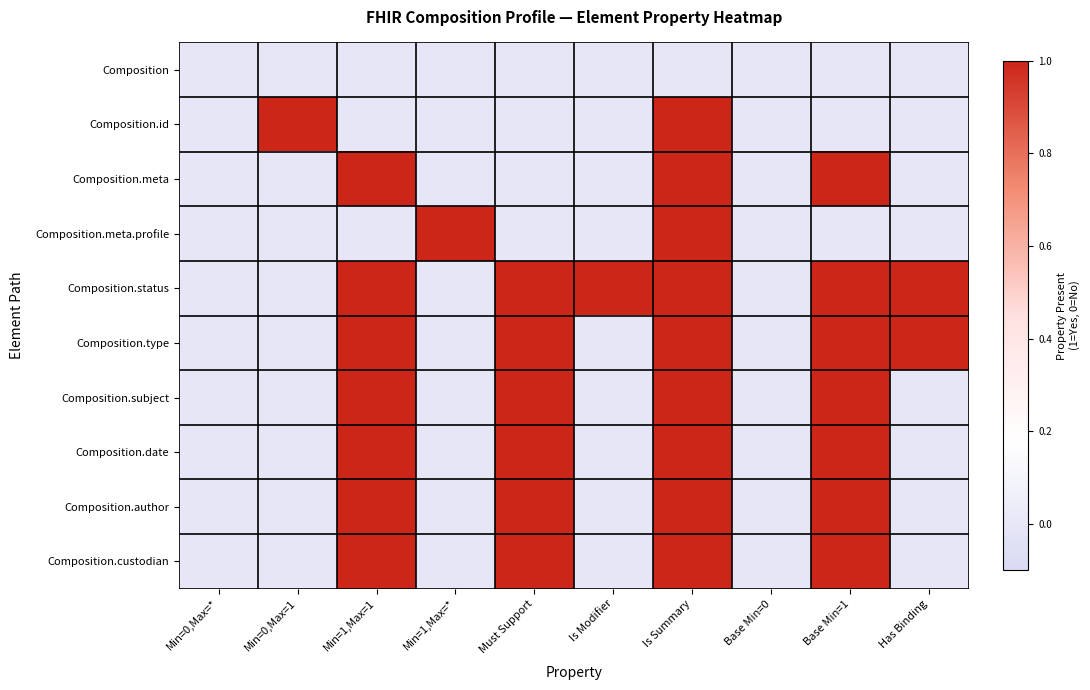

Which label corresponds to the largest value in the chart?

Min=0,Max=1